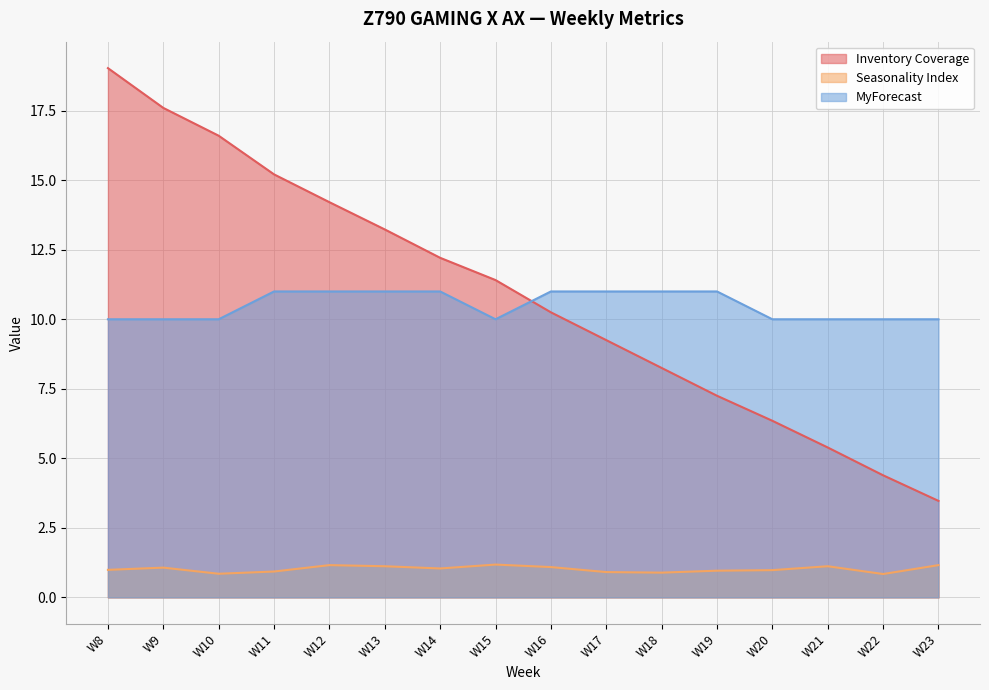

True or false: Inventory Coverage and Seasonality Index cross at least once.

False